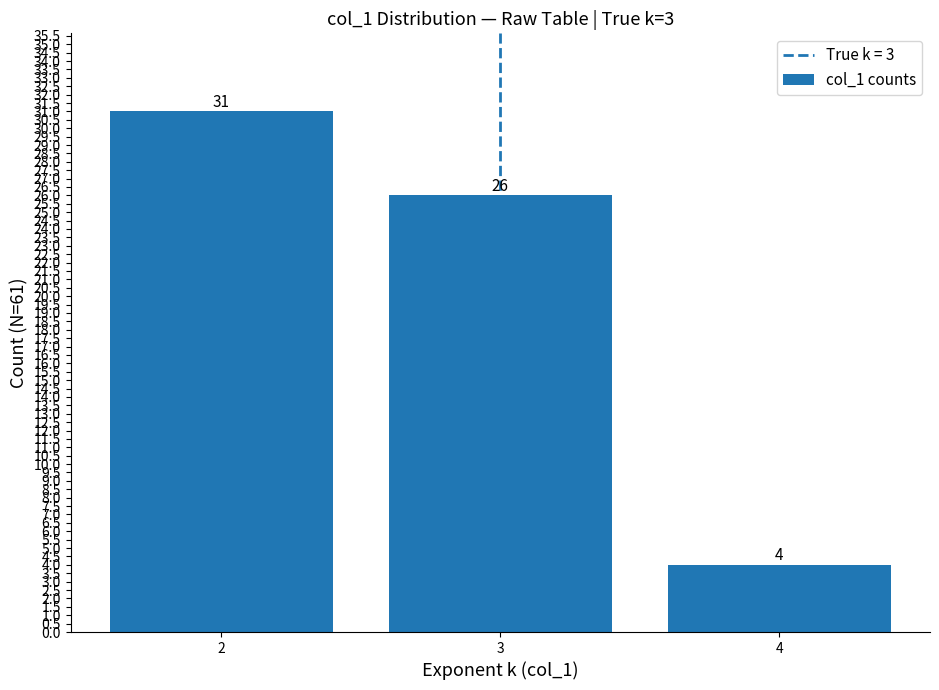

What is the difference between the values at 2 and 4?

27